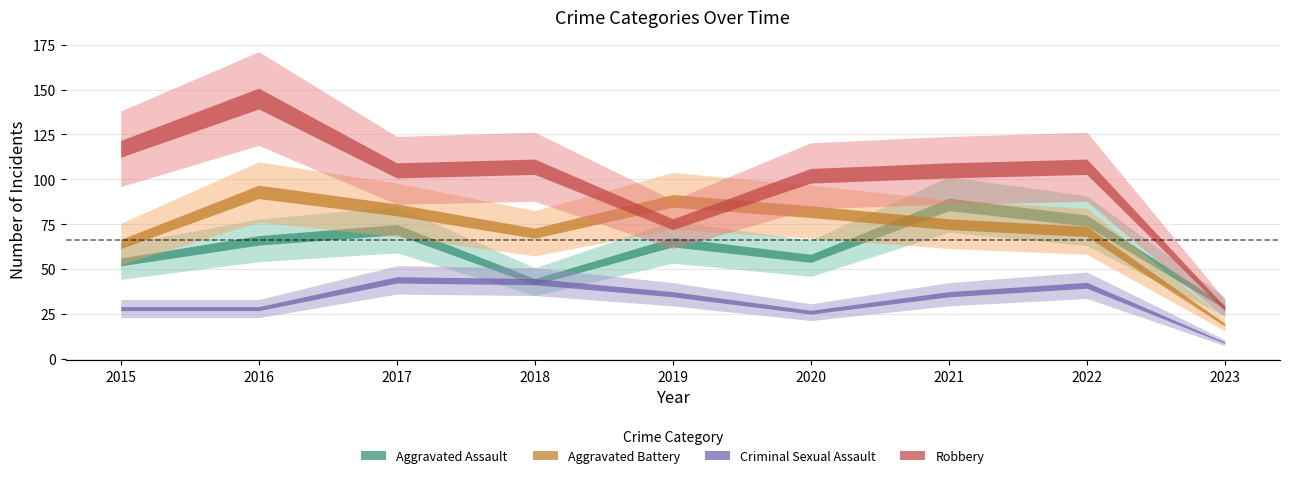

Reading left to right, list all the values displayed in this chart.

Aggravated Assault: 54	66	72	43	65	56	86	77	29
Aggravated Battery: 64	93	83	70	88	82	75	71	19
Criminal Sexual Assault: 28	28	44	43	36	26	36	41	9
Robbery: 117	145	105	107	75	102	105	107	28